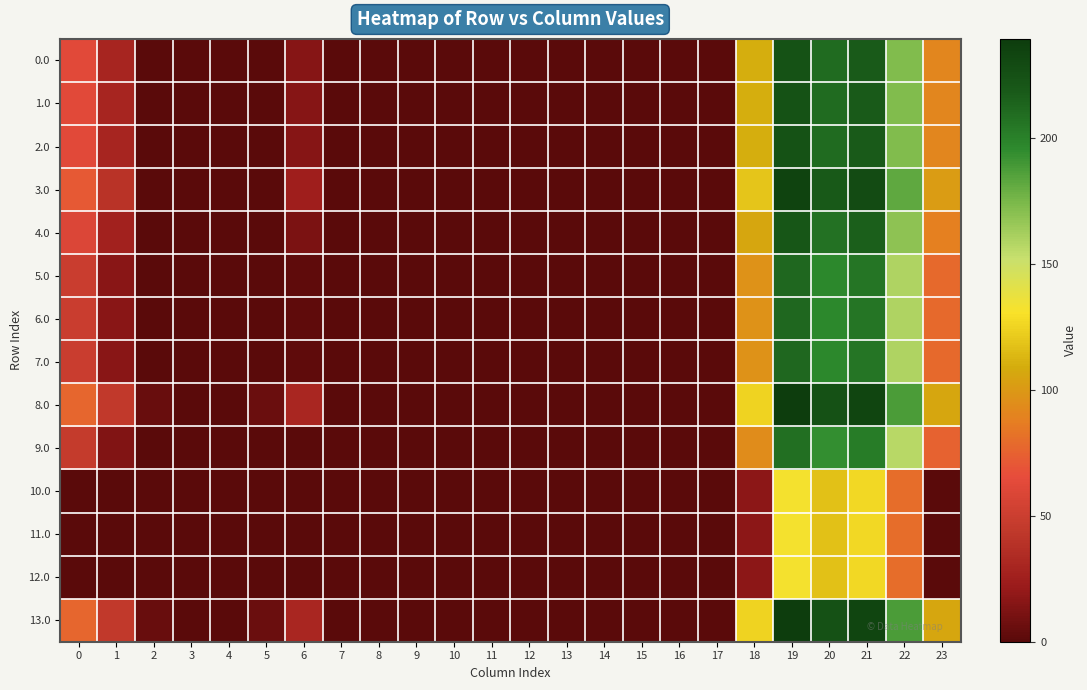

Reading left to right, list all the values displayed in this chart.

0.0: 0=62.0	1=29.5	2=0.0	3=0.0	4=0.0	5=0.0	6=15.0	7=0.0	8=0.0	9=0.0	10=0.0	11=0.0	12=0.0	13=0.0	14=0.0	15=0.0	16=0.0	17=0.0	18=109.6	19=224.5	20=209.8	21=218.4	22=172.3	23=91.3
1.0: 0=62.0	1=29.5	2=0.0	3=0.0	4=0.0	5=0.0	6=15.0	7=0.0	8=0.0	9=0.0	10=0.0	11=0.0	12=0.0	13=0.0	14=0.0	15=0.0	16=0.0	17=0.0	18=109.6	19=224.5	20=209.8	21=218.4	22=172.3	23=91.3
2.0: 0=62.0	1=29.5	2=0.0	3=0.0	4=0.0	5=0.0	6=15.0	7=0.0	8=0.0	9=0.0	10=0.0	11=0.0	12=0.0	13=0.0	14=0.0	15=0.0	16=0.0	17=0.0	18=109.6	19=224.5	20=209.8	21=218.4	22=172.3	23=91.3
3.0: 0=72.0	1=39.5	2=0.3	3=0.0	4=0.0	5=0.8	6=25.0	7=0.0	8=0.0	9=0.0	10=0.0	11=0.0	12=0.0	13=0.0	14=0.0	15=0.0	16=0.0	17=0.0	18=119.6	19=234.5	20=219.8	21=228.4	22=182.3	23=101.3
4.0: 0=59.0	1=26.5	2=0.0	3=0.0	4=0.0	5=0.0	6=12.0	7=0.0	8=0.0	9=0.0	10=0.0	11=0.0	12=0.0	13=0.0	14=0.0	15=0.0	16=0.0	17=0.0	18=106.6	19=221.5	20=206.8	21=215.4	22=169.3	23=88.3
5.0: 0=49.0	1=16.5	2=0.0	3=0.0	4=0.0	5=0.0	6=2.0	7=0.0	8=0.0	9=0.0	10=0.0	11=0.0	12=0.0	13=0.0	14=0.0	15=0.0	16=0.0	17=0.0	18=96.6	19=211.5	20=196.8	21=205.4	22=159.3	23=78.3
6.0: 0=49.0	1=16.5	2=0.0	3=0.0	4=0.0	5=0.0	6=2.0	7=0.0	8=0.0	9=0.0	10=0.0	11=0.0	12=0.0	13=0.0	14=0.0	15=0.0	16=0.0	17=0.0	18=96.6	19=211.5	20=196.8	21=205.4	22=159.3	23=78.3
7.0: 0=49.0	1=16.5	2=0.0	3=0.0	4=0.0	5=0.0	6=2.0	7=0.0	8=0.0	9=0.0	10=0.0	11=0.0	12=0.0	13=0.0	14=0.0	15=0.0	16=0.0	17=0.0	18=96.6	19=211.5	20=196.8	21=205.4	22=159.3	23=78.3
8.0: 0=77.0	1=44.5	2=5.3	3=0.0	4=0.0	5=5.8	6=30.0	7=0.0	8=0.0	9=0.0	10=0.0	11=0.0	12=0.0	13=0.0	14=0.0	15=0.0	16=0.0	17=0.0	18=124.6	19=239.5	20=224.8	21=233.4	22=187.3	23=106.3
9.0: 0=46.0	1=13.5	2=0.0	3=0.0	4=0.0	5=0.0	6=0.0	7=0.0	8=0.0	9=0.0	10=0.0	11=0.0	12=0.0	13=0.0	14=0.0	15=0.0	16=0.0	17=0.0	18=93.6	19=208.5	20=193.8	21=202.4	22=156.3	23=75.3
10.0: 0=0.0	1=0.0	2=0.0	3=0.0	4=0.0	5=0.0	6=0.0	7=0.0	8=0.0	9=0.0	10=0.0	11=0.0	12=0.0	13=0.0	14=0.0	15=0.0	16=0.0	17=0.0	18=17.6	19=132.5	20=117.8	21=126.4	22=80.3	23=0.0
11.0: 0=0.0	1=0.0	2=0.0	3=0.0	4=0.0	5=0.0	6=0.0	7=0.0	8=0.0	9=0.0	10=0.0	11=0.0	12=0.0	13=0.0	14=0.0	15=0.0	16=0.0	17=0.0	18=17.6	19=132.5	20=117.8	21=126.4	22=80.3	23=0.0
12.0: 0=0.0	1=0.0	2=0.0	3=0.0	4=0.0	5=0.0	6=0.0	7=0.0	8=0.0	9=0.0	10=0.0	11=0.0	12=0.0	13=0.0	14=0.0	15=0.0	16=0.0	17=0.0	18=17.6	19=132.5	20=117.8	21=126.4	22=80.3	23=0.0
13.0: 0=77.0	1=44.5	2=5.3	3=0.0	4=0.0	5=5.8	6=30.0	7=0.0	8=0.0	9=0.0	10=0.0	11=0.0	12=0.0	13=0.0	14=0.0	15=0.0	16=0.0	17=0.0	18=124.6	19=239.5	20=224.8	21=233.4	22=187.3	23=106.3